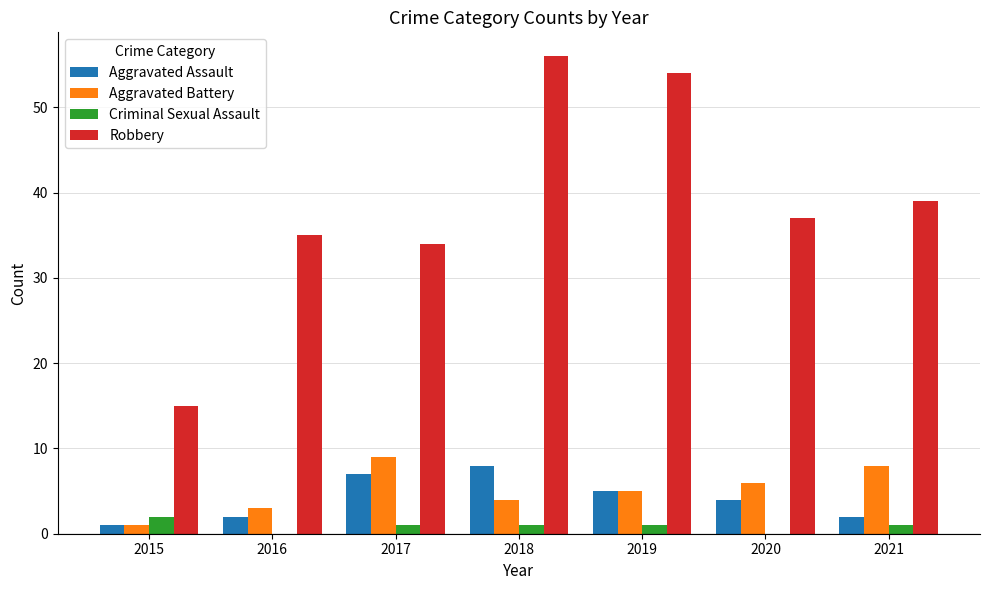

How many distinct data groups are displayed?

4